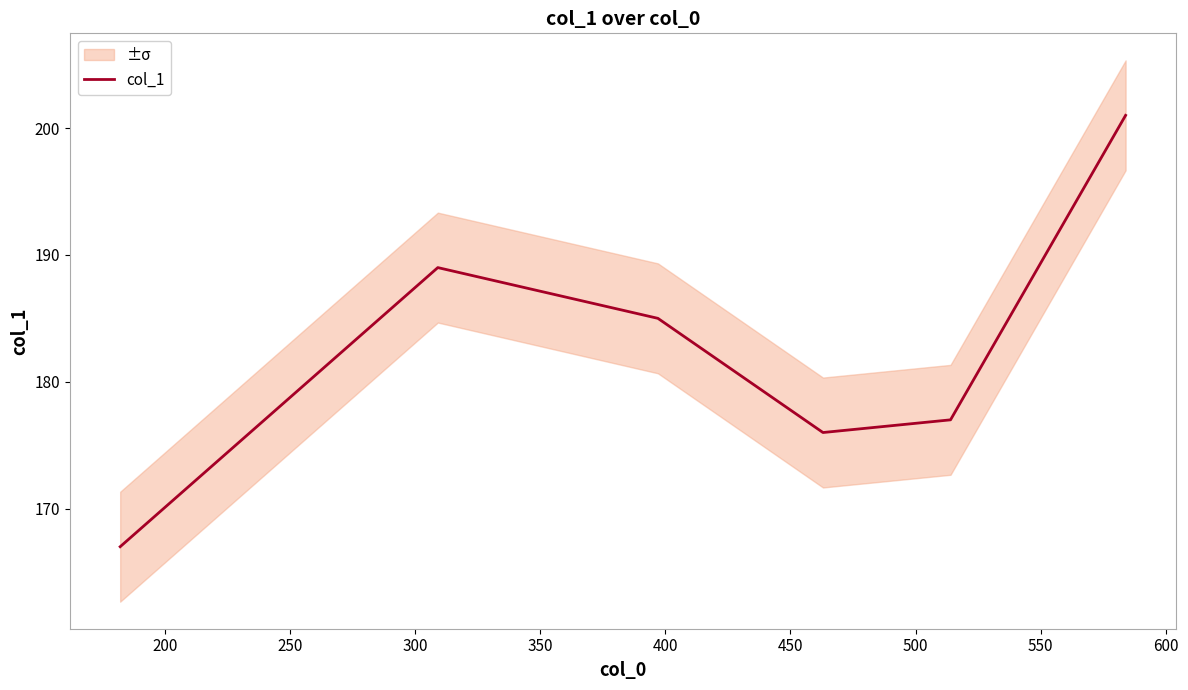

How many data points are less than 185?

3